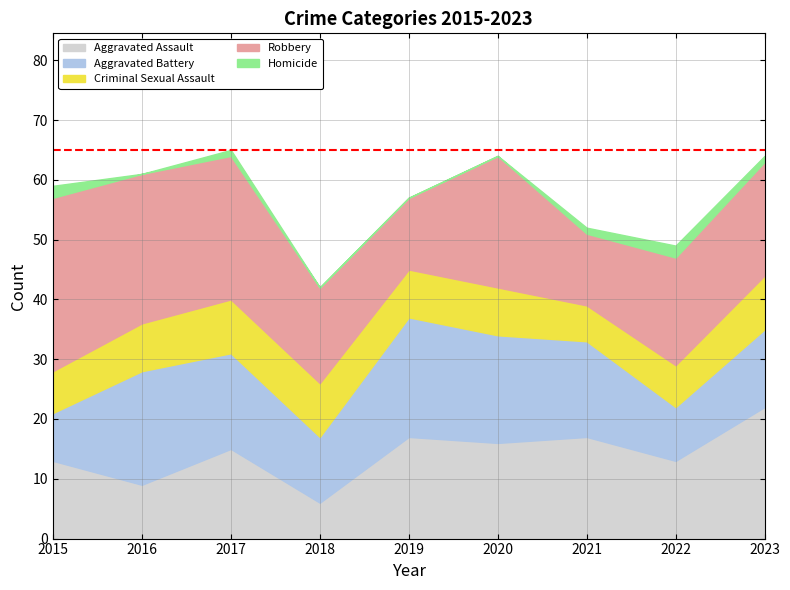

How many interior local valleys does the Robbery series have?

2